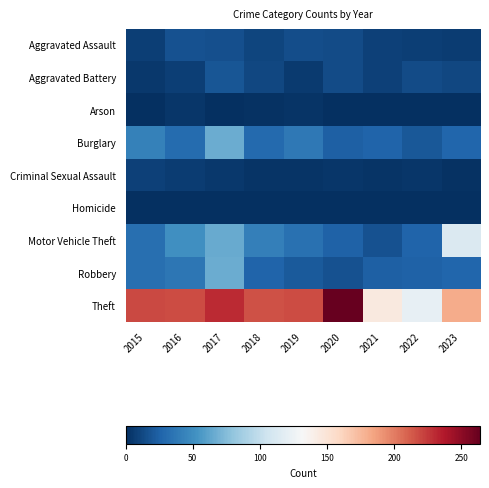

Rank the series at 2021 from highest to lowest value.

Theft, Burglary, Robbery, Motor Vehicle Theft, Aggravated Assault, Aggravated Battery, Criminal Sexual Assault, Arson, Homicide